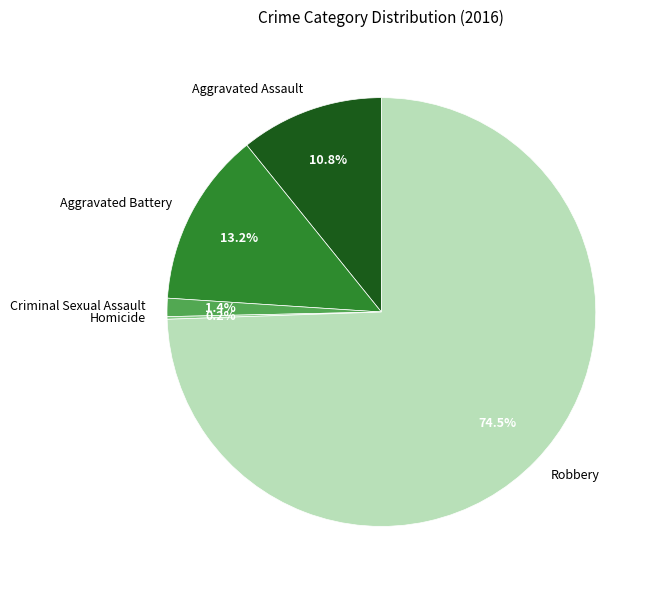

Which category has the biggest portion of the pie?

Robbery